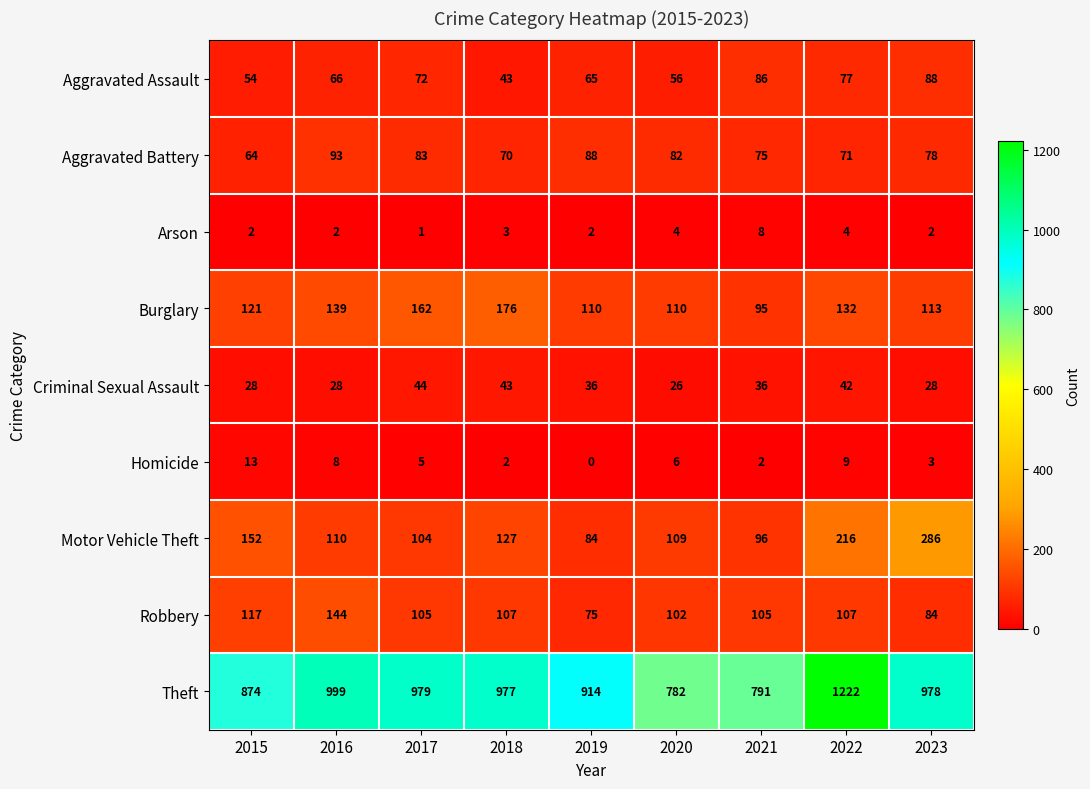

What is the sum of the Motor Vehicle Theft values at 2023 and 2021?

382